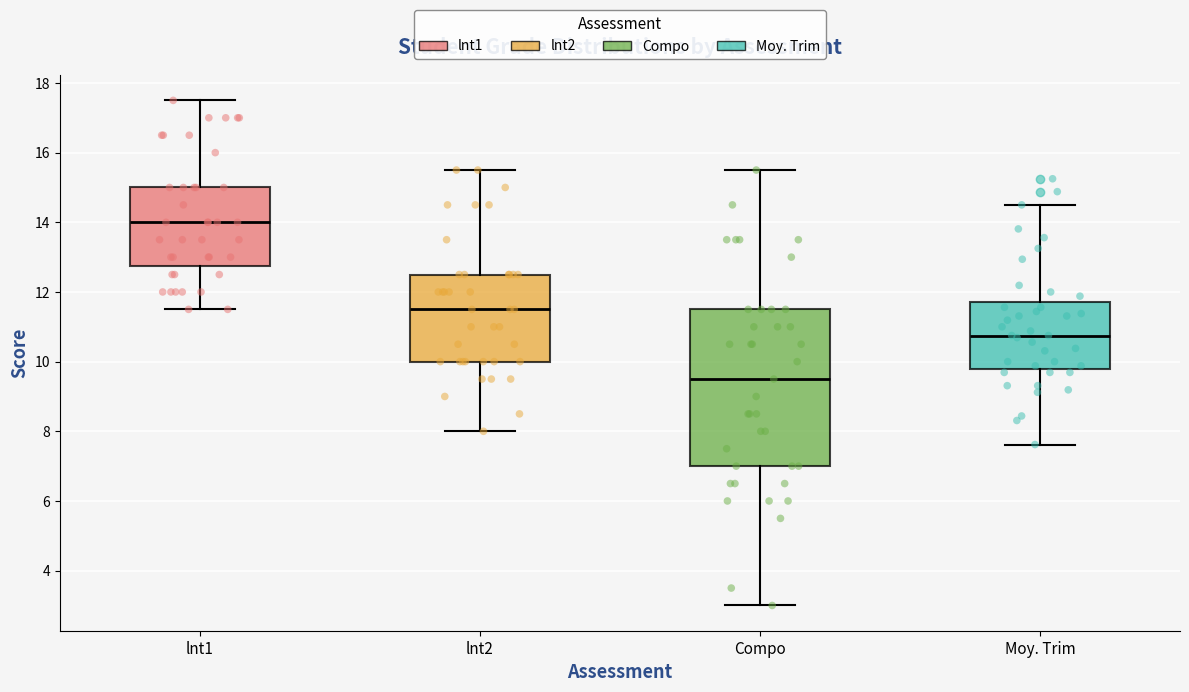

Which box's median line is the highest?

lnt1